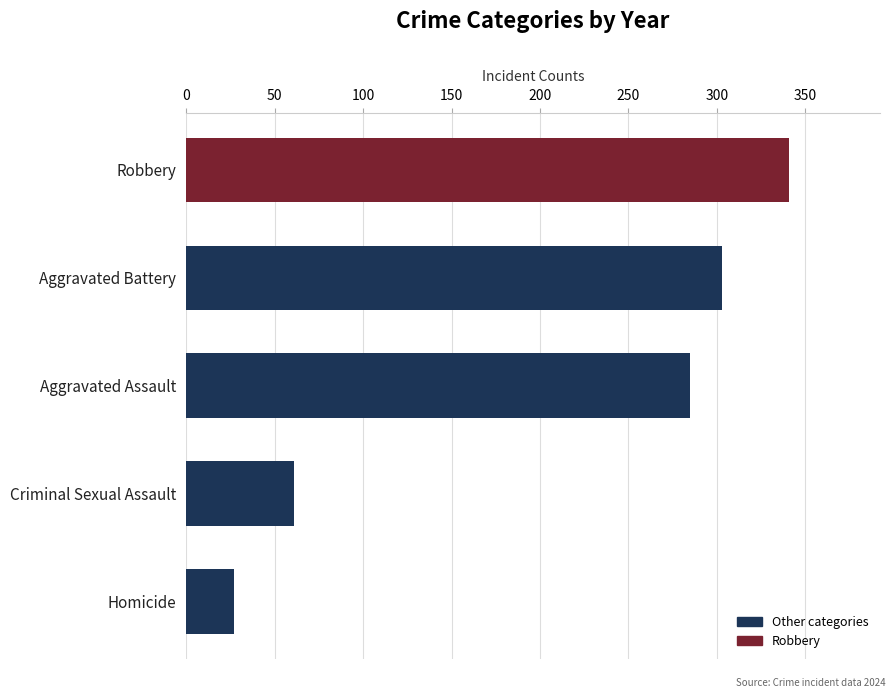

What is the difference between the maximum and minimum values?

314